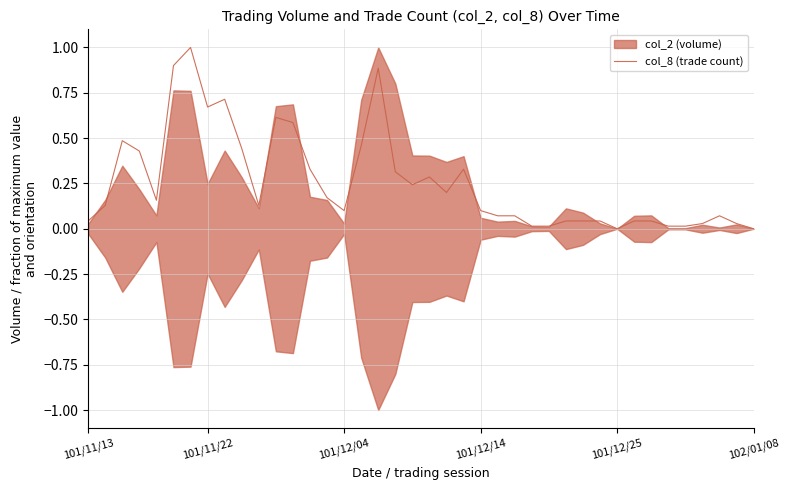

Reading right to left, what are all the values shown in this chart?

0.0	0.0	0.1	0.0	0.0	0.0	0.0	0.0	0.0	0.0	0.0	0.0	0.0	0.0	0.1	0.1	0.1	0.3	0.2	0.3	0.2	0.3	0.9	0.5	0.1	0.2	0.3	0.6	0.6	0.1	0.4	0.7	0.7	1.0	0.9	0.2	0.4	0.5	0.1	0.0